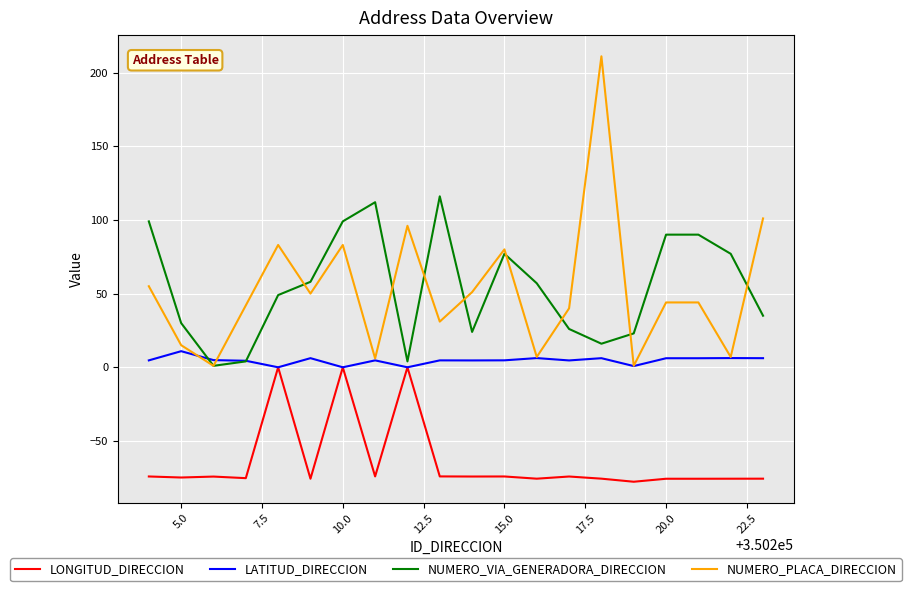

What is the minimum value shown in the chart?

-77.7